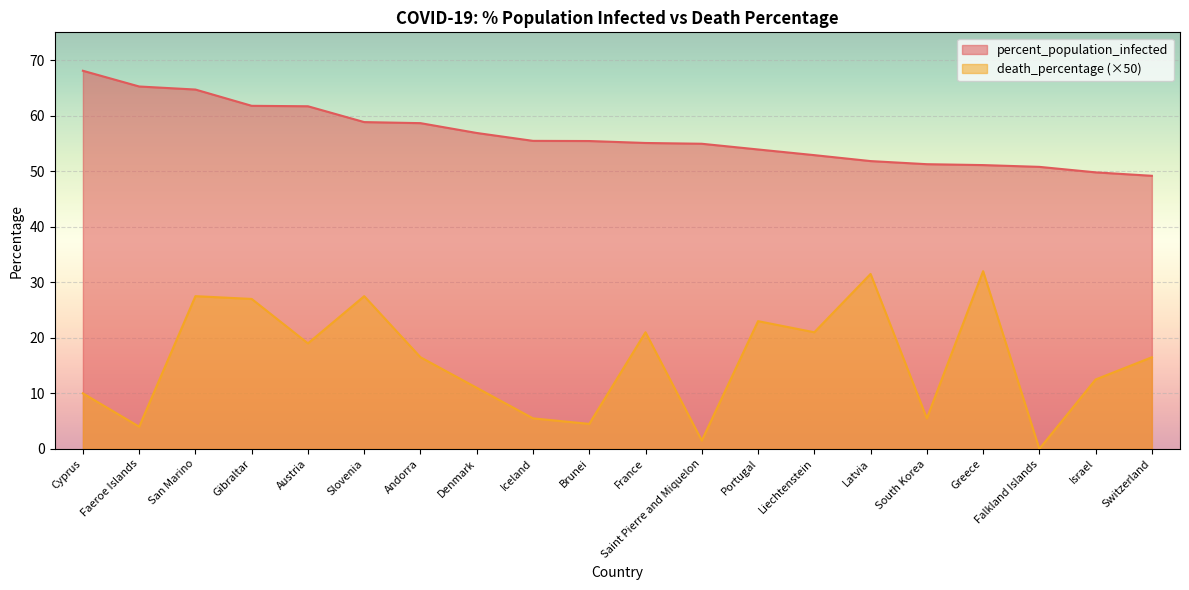

Rank the series at Liechtenstein from lowest to highest value.

death_percentage (×50), percent_population_infected